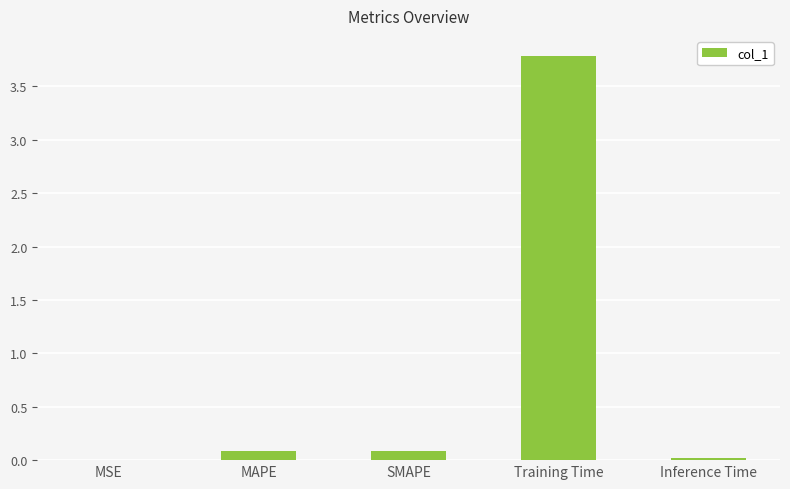

Is it true that the value at Inference Time is 0.0?

True